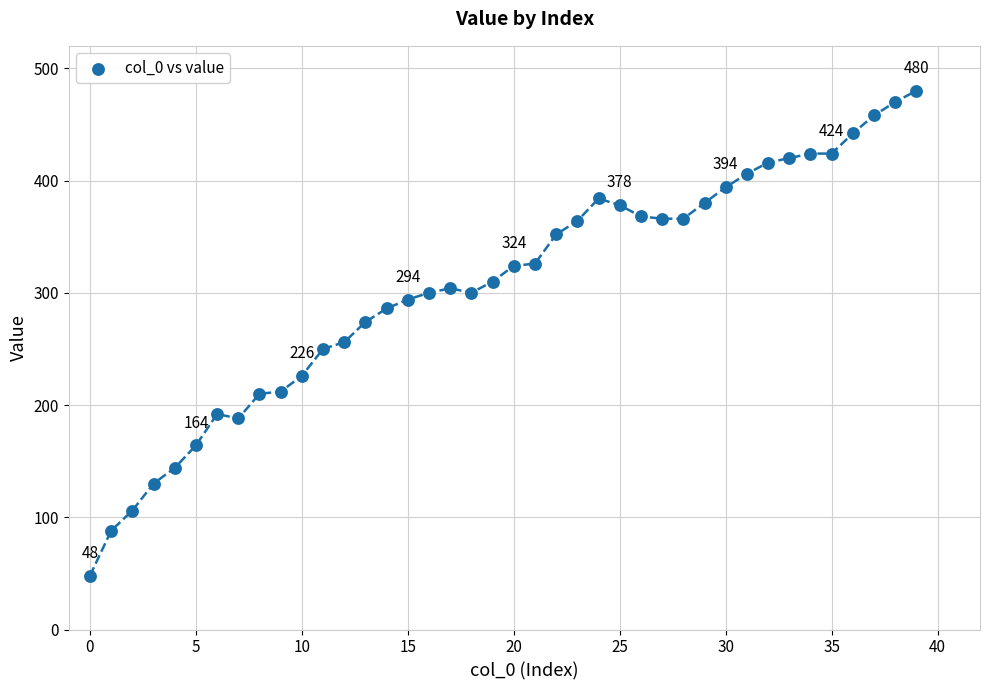

What is the range of Y values (max minus min)?

432